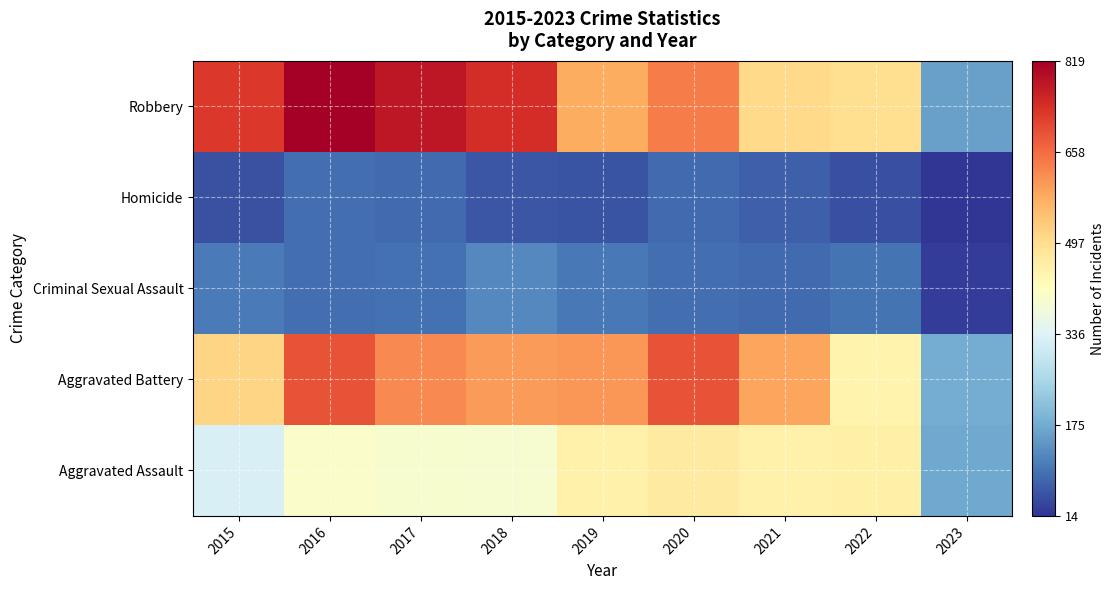

Count the number of data series in this chart.

5